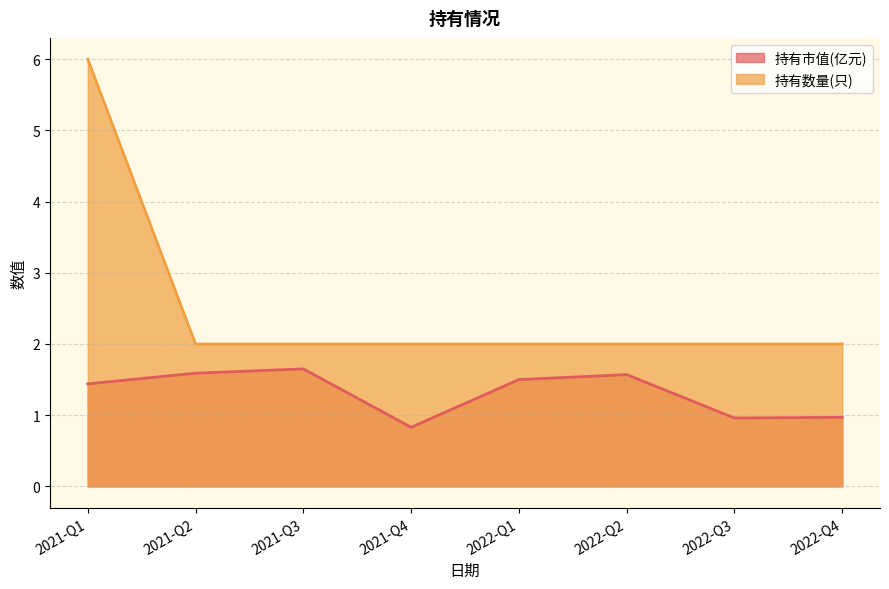

What is the difference between the maximum and minimum values in the 持有市值(亿元) series?

0.8